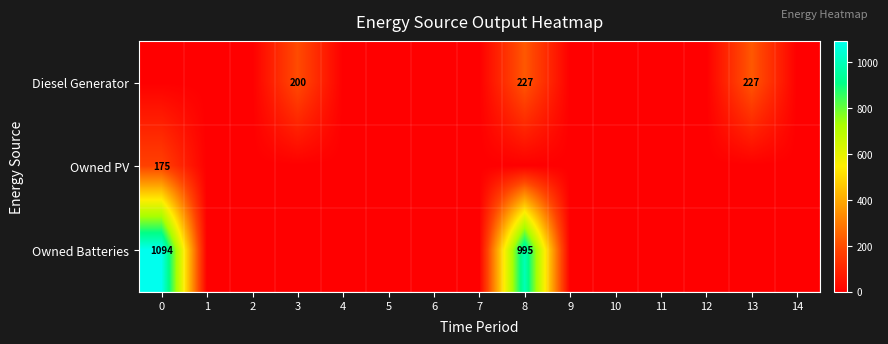

Rank the series at 3 from lowest to highest value.

Owned PV, Owned Batteries, Diesel Generator